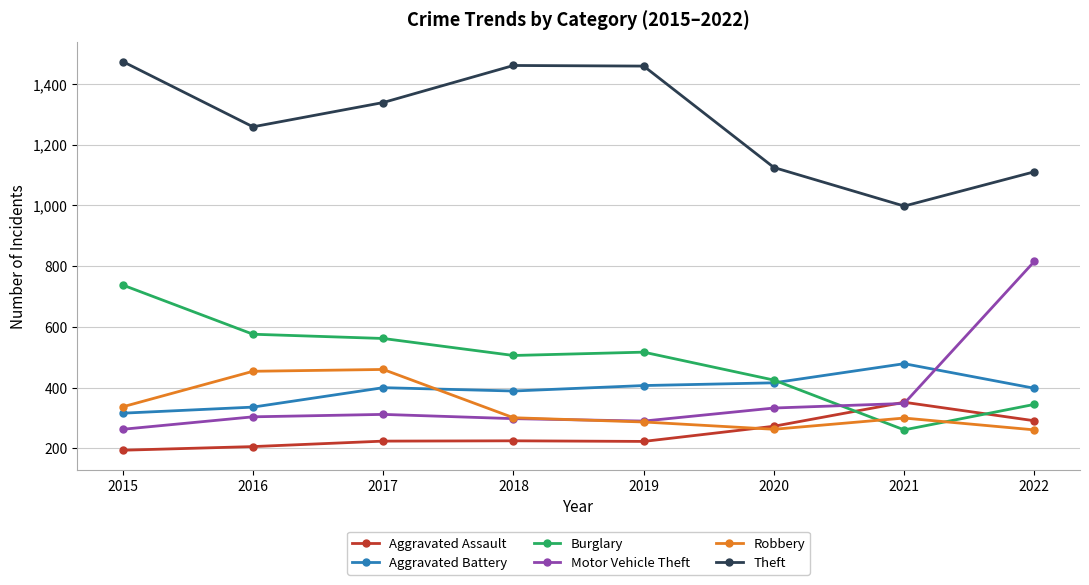

True or false: Burglary has more than 1 points higher than both neighbors.

False